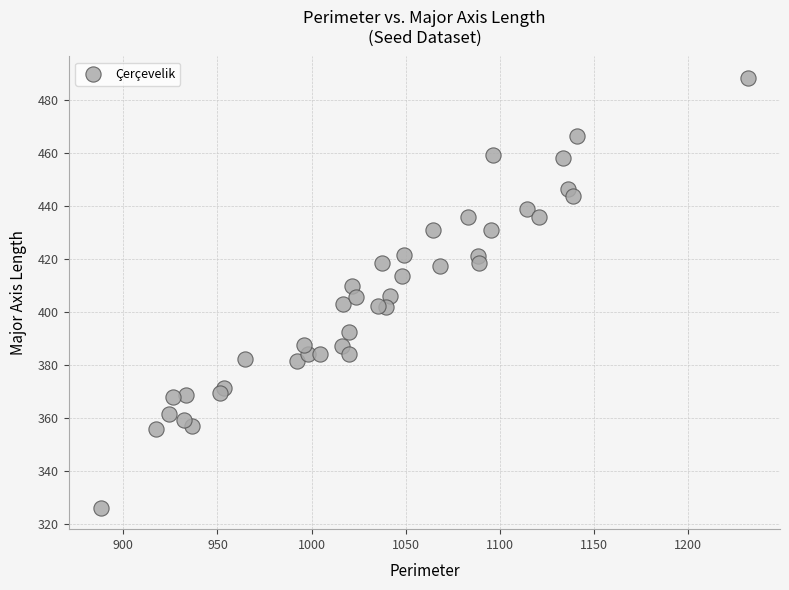

What is the range of X values (max minus min)?

343.4